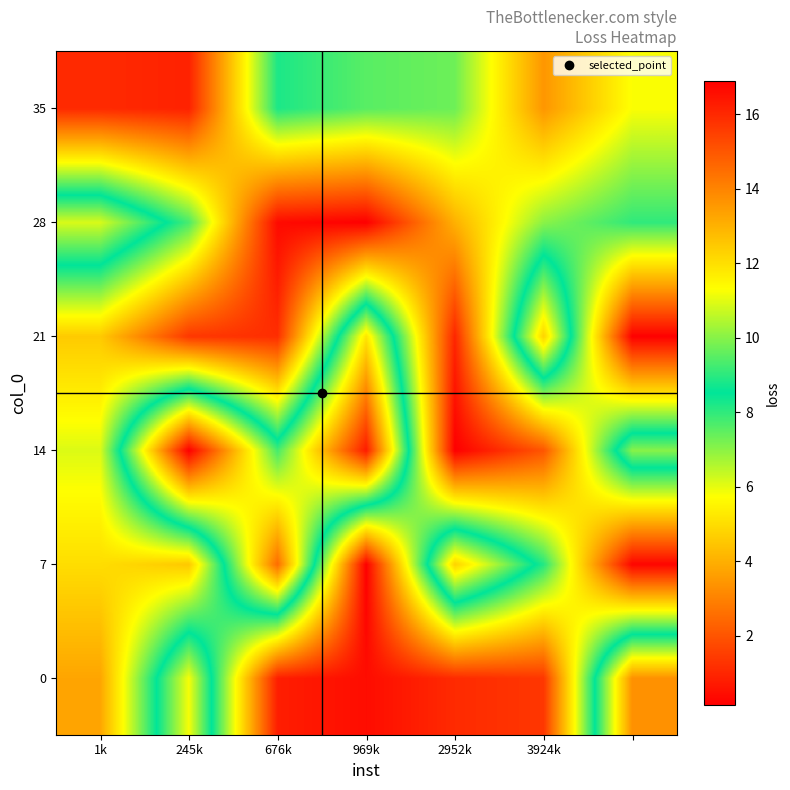

List the series in order of their peak value, lowest first.

35, 28, 21, 0, 7, 14